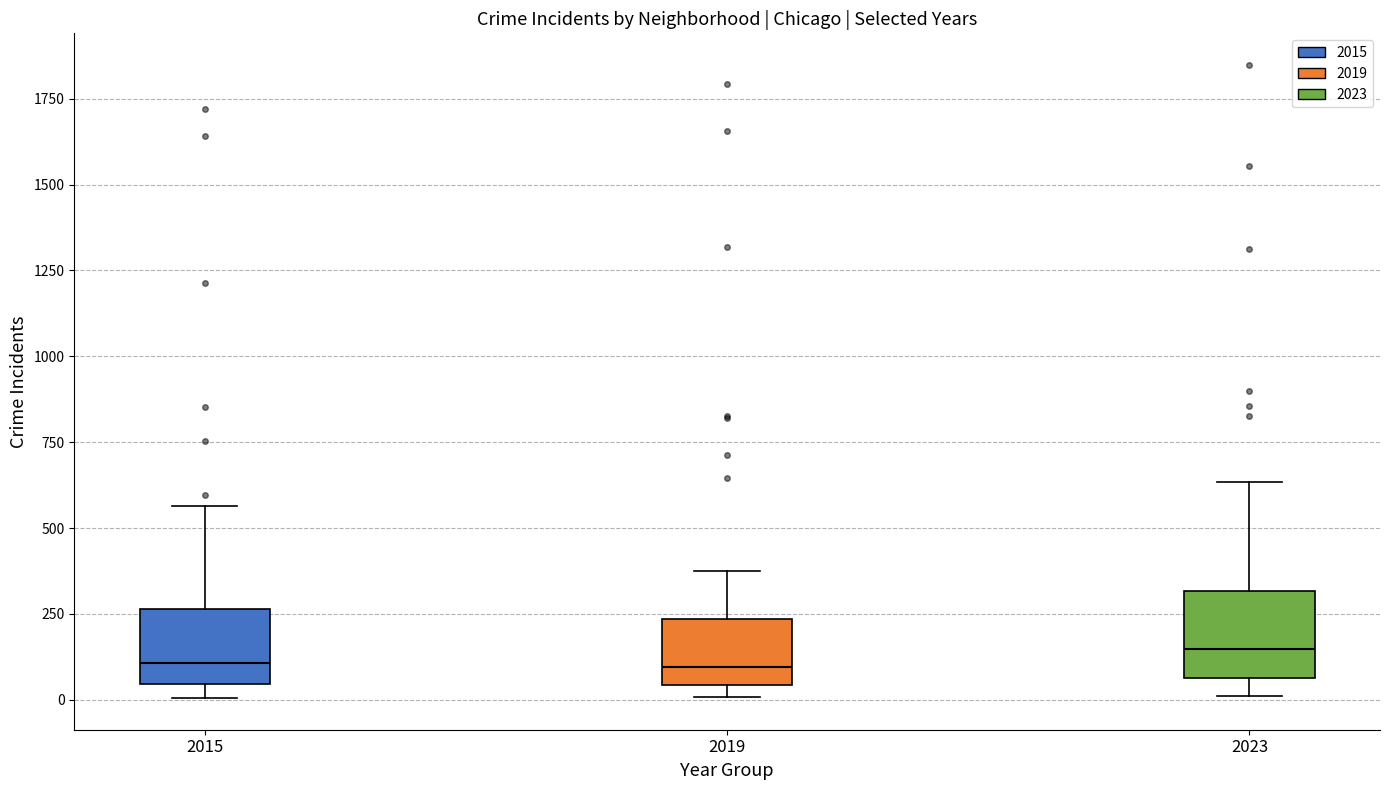

Where does the median line of the box at x = 2019 sit on the y-axis? The values are not printed on the chart, so give them approximately, as read against the axis.

100